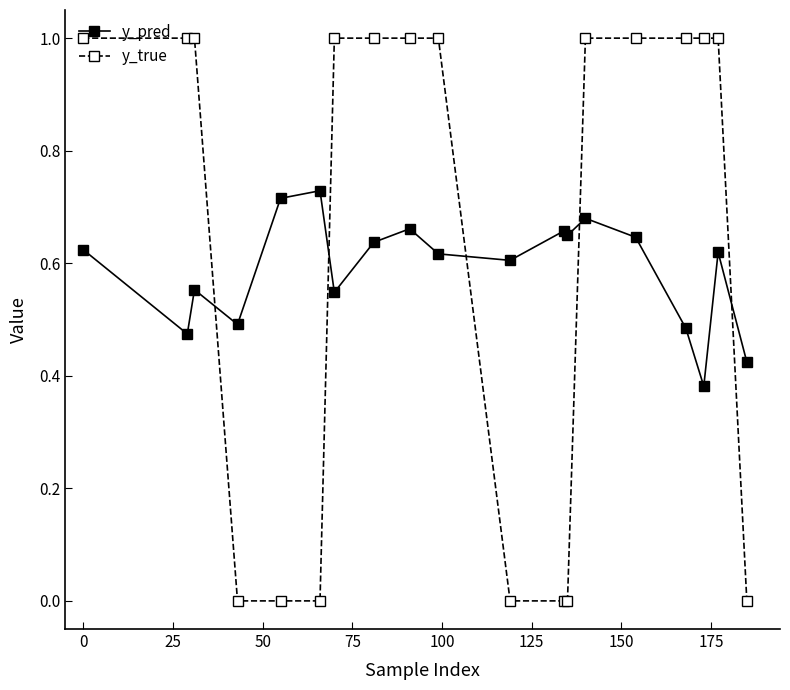

At how many categories does at least one series exceed 0?

19